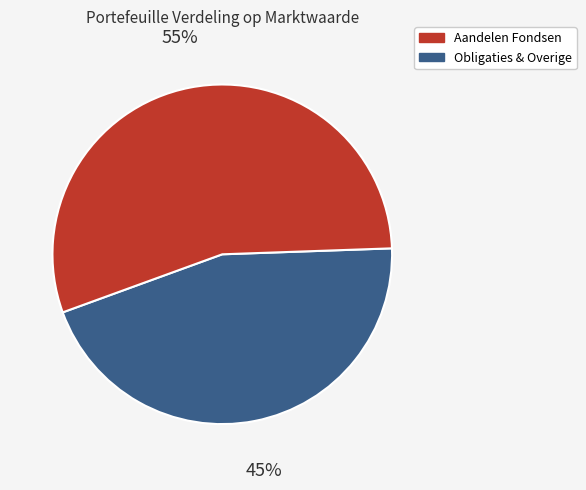

How many segments does this pie chart have?

2